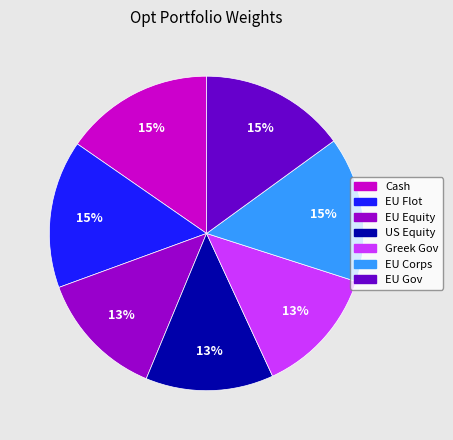

To the nearest percent, what is the difference between the US Equity and EU Flot slice percentages?

2%